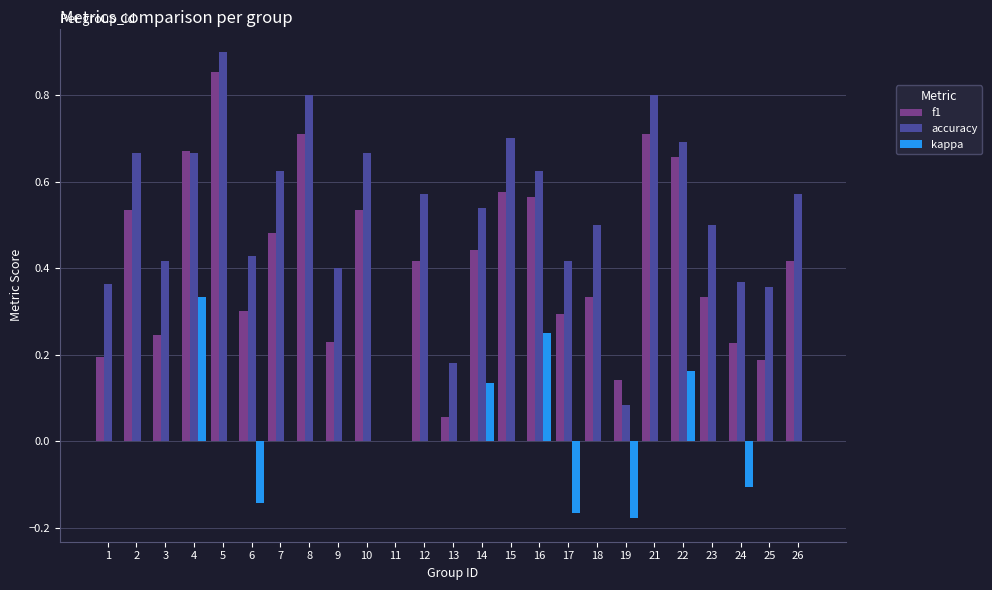

At which category is the sum across all series the highest?

5